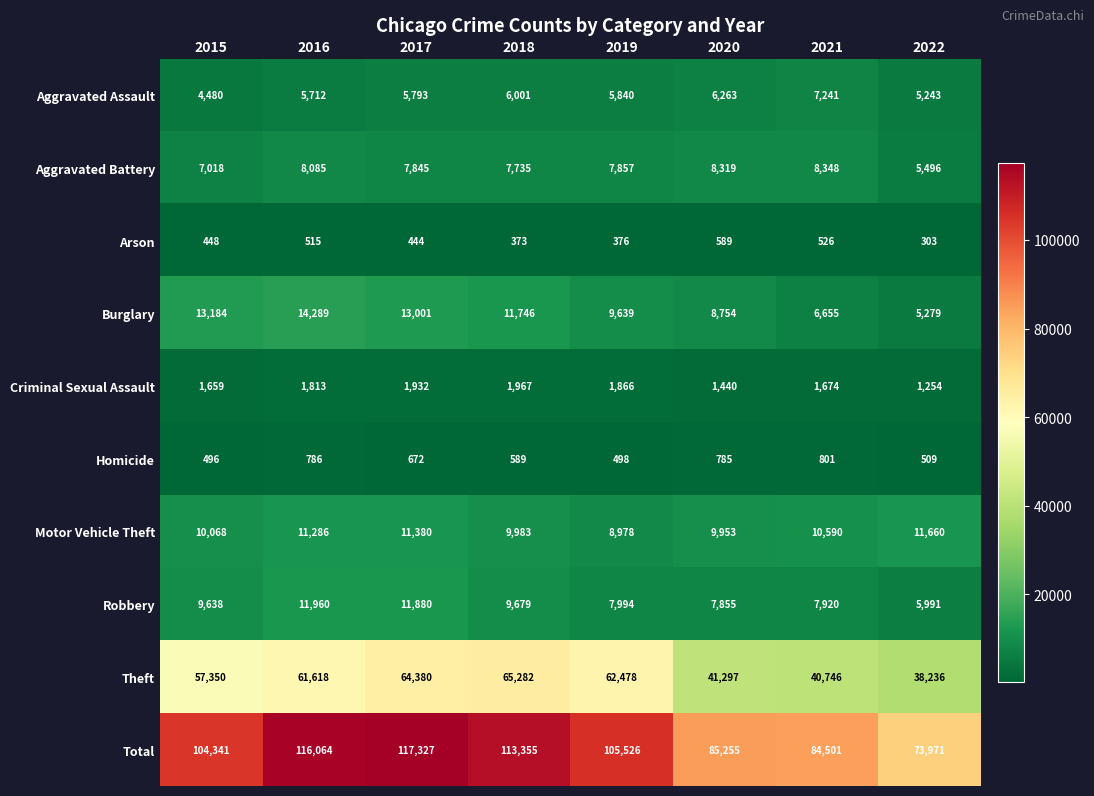

Which label corresponds to the largest value in the chart?

2017